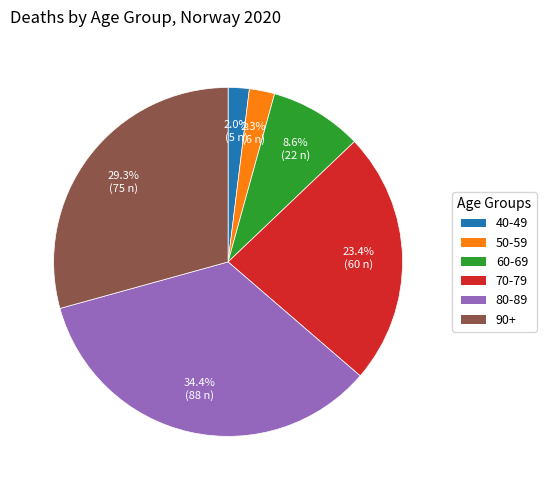

To the nearest percent, what portion does 80-89 represent?

34%